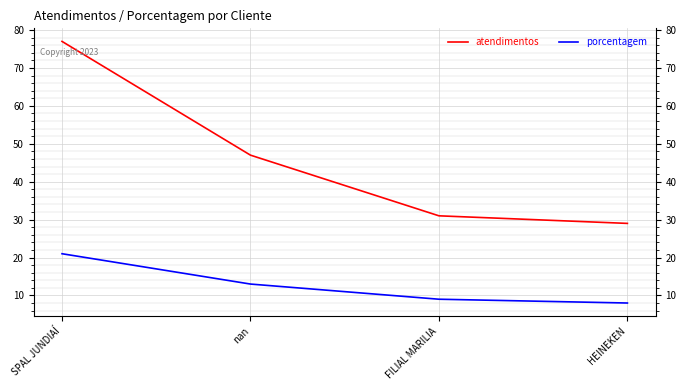

How many values in the atendimentos series are below 47?

2